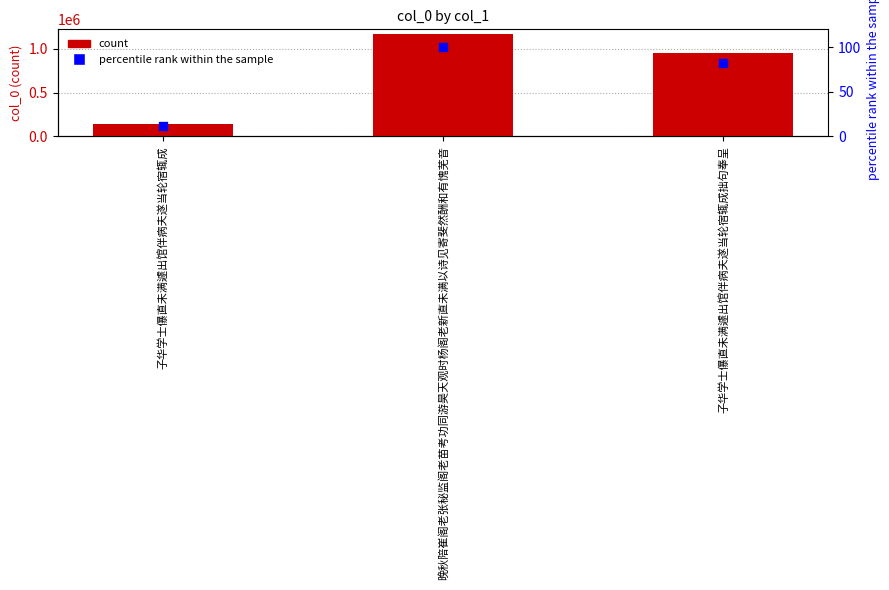

Which series has the largest Y range (max minus min)?

col_0